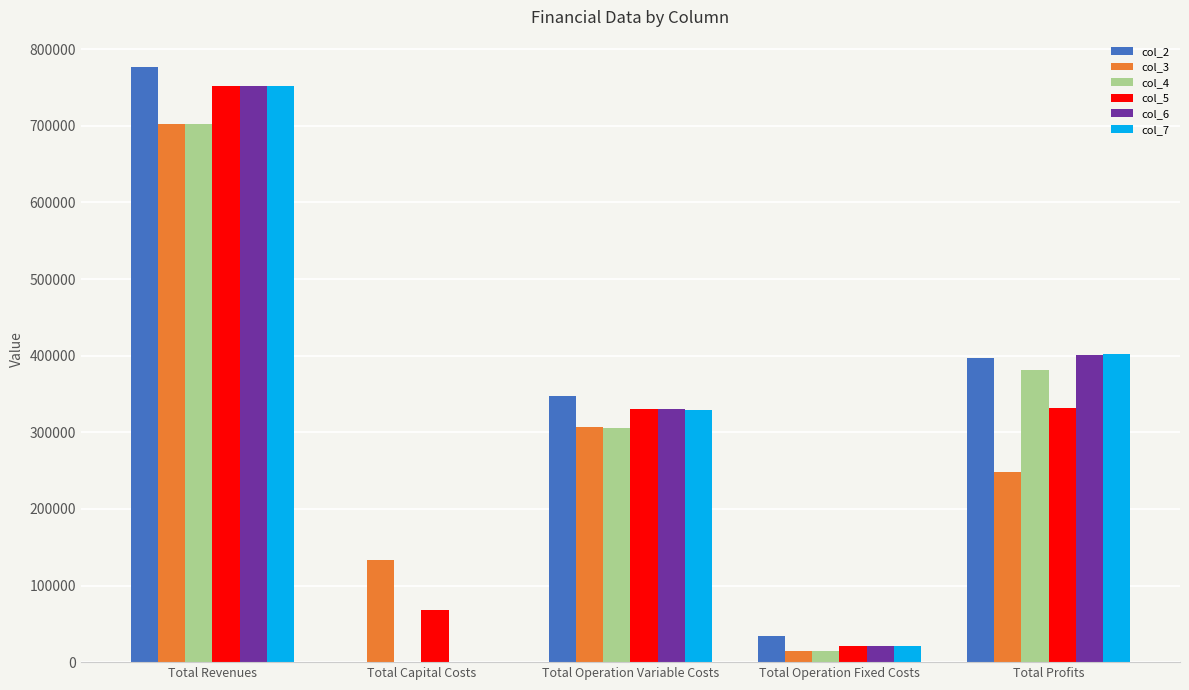

What is the highest value of the col_5 series?

752412.4